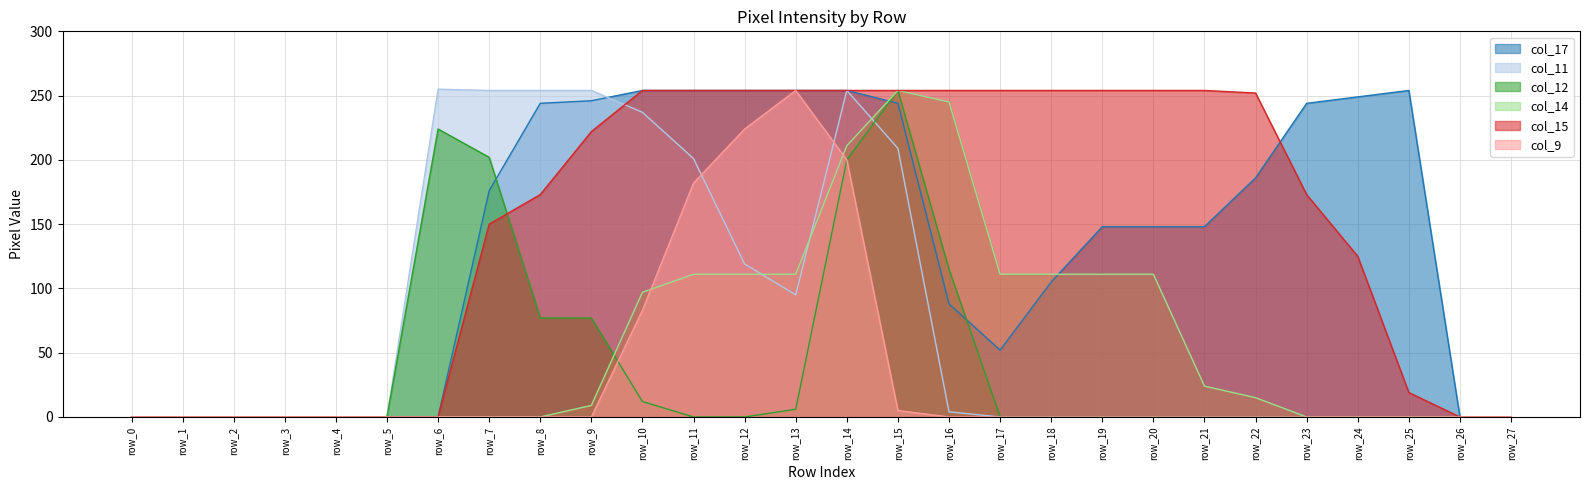

Between row_3 and row_5, which is larger?

row_3